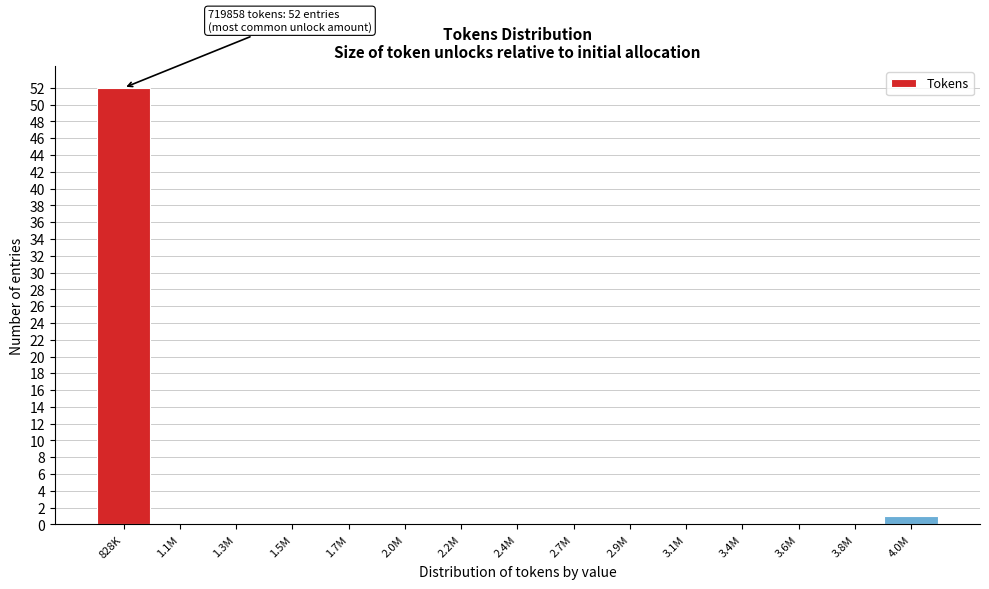

Reading left to right, transcribe all the data shown in this chart.

828K=52	1.1M=0	1.3M=0	1.5M=0	1.7M=0	2.0M=0	2.2M=0	2.4M=0	2.7M=0	2.9M=0	3.1M=0	3.4M=0	3.6M=0	3.8M=0	4.0M=1